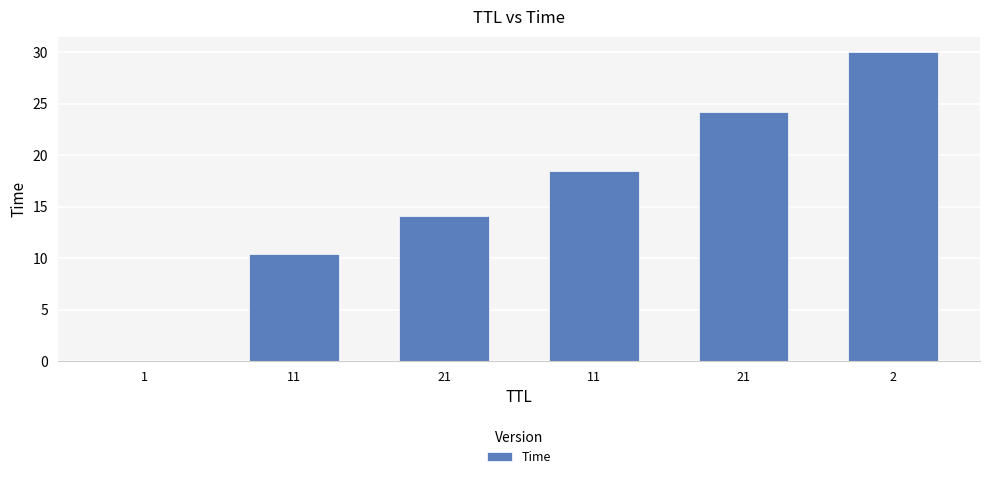

Reading left to right, what are all the values shown in this chart?

1=0.0	11=10.4	21=14.1	11=18.4	21=24.2	2=30.0